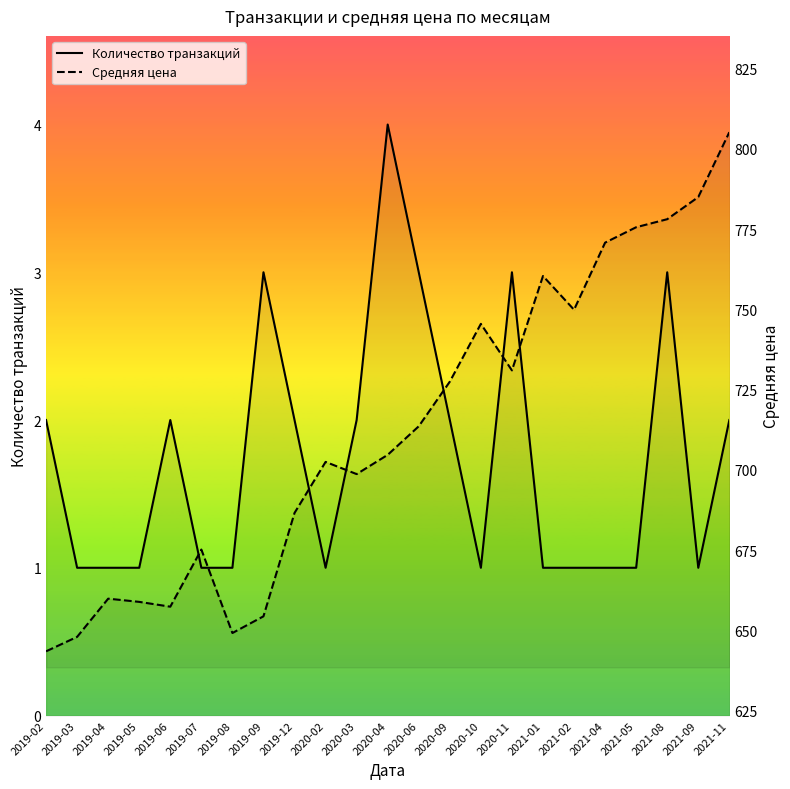

Reading left to right, extract all data points from this chart.

Количество транзакций: 2.0	1.0	1.0	1.0	2.0	1.0	1.0	3.0	2.0	1.0	2.0	4.0	3.0	2.0	1.0	3.0	1.0	1.0	1.0	1.0	3.0	1.0	2.0
Средняя цена: 643.5	648.0	659.9	658.9	657.4	675.2	649.2	654.4	686.6	702.5	698.7	704.7	713.6	727.5	745.5	731.0	760.4	749.9	770.8	775.6	778.1	785.0	805.2